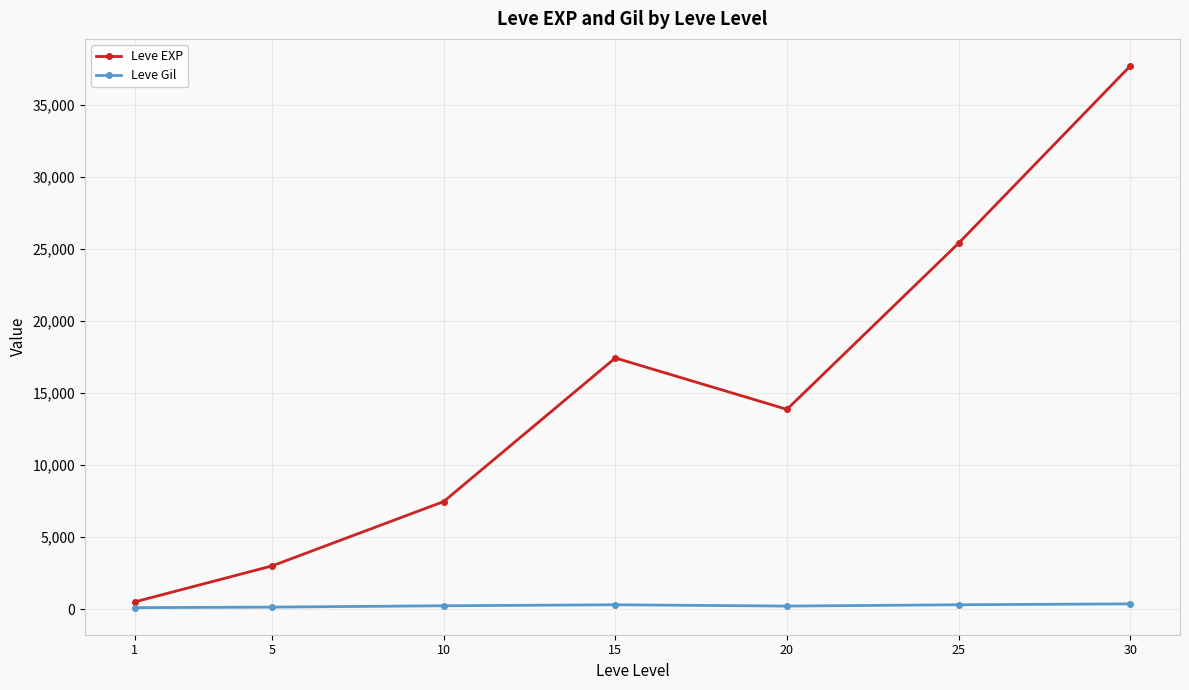

Is this an area chart (filled region under the line)?

No